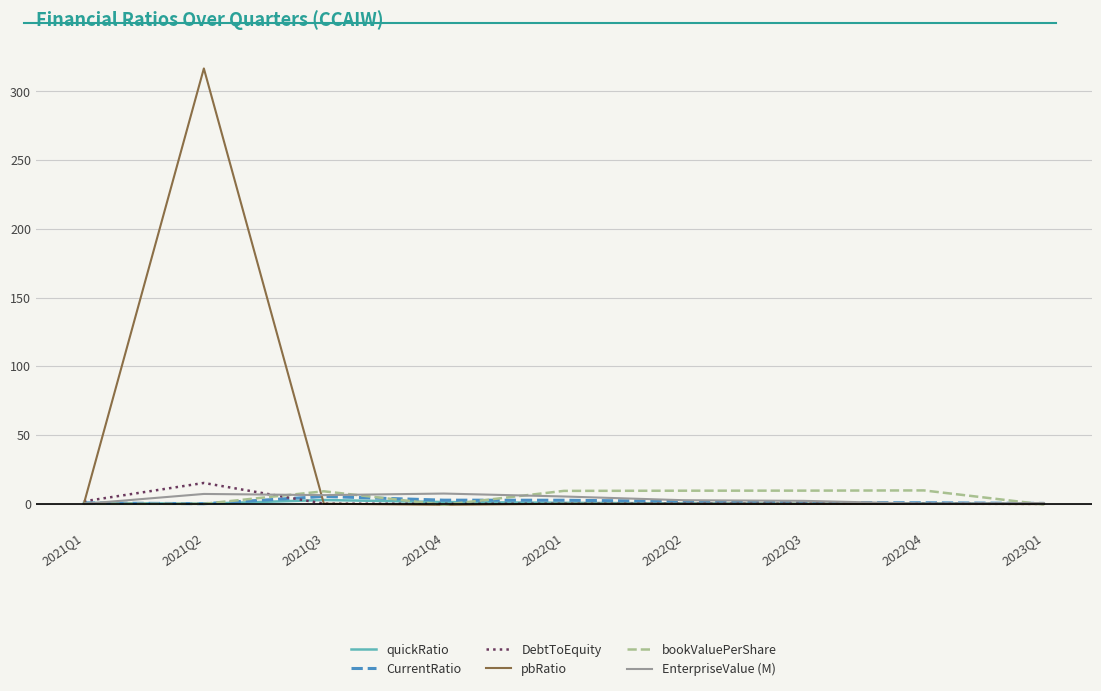

What is the total value across all series at 2021Q1?

3.0